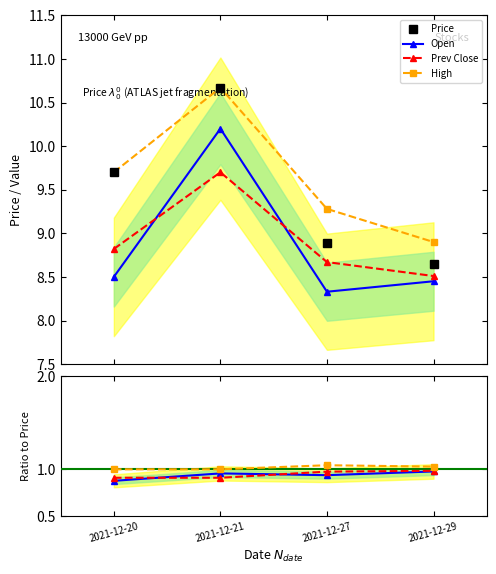

True or false: Price and High cross at least once.

False